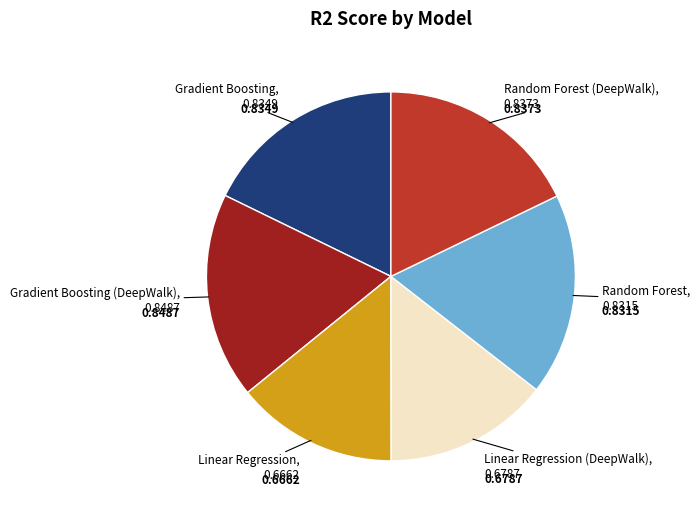

How many slices are in this pie chart?

6